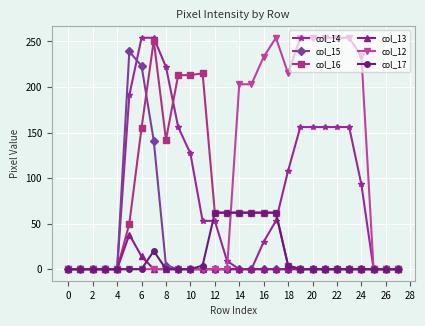

At how many categories does at least one series exceed 166?

18